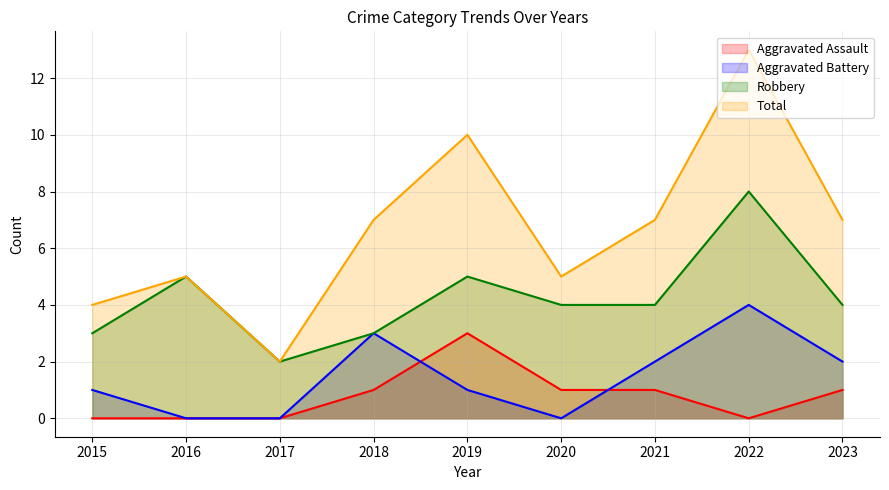

At which label does Robbery reach its minimum?

2017